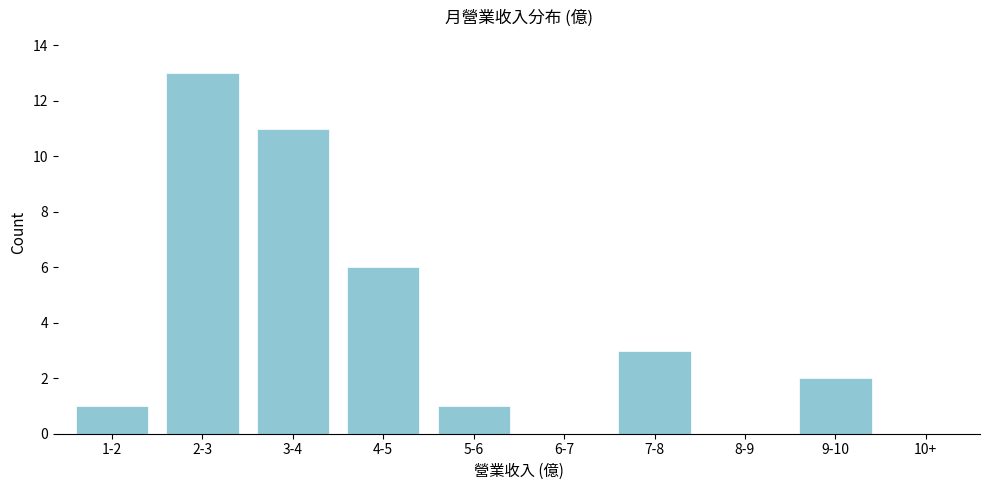

Reading left to right, list all the values displayed in this chart.

1-2=1	2-3=13	3-4=11	4-5=6	5-6=1	6-7=0	7-8=3	8-9=0	9-10=2	10+=0